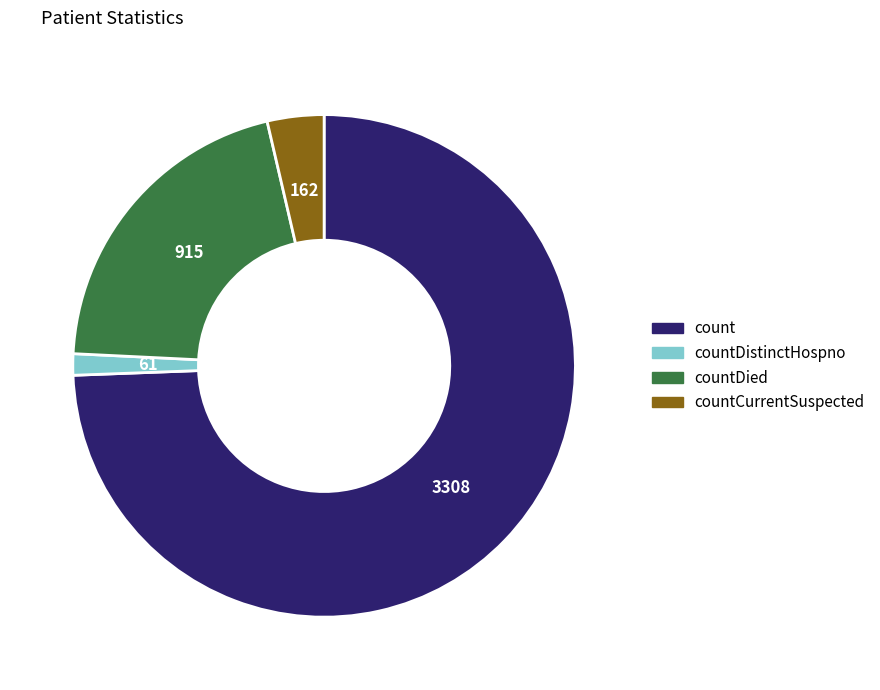

Does any single category account for the majority?

Yes